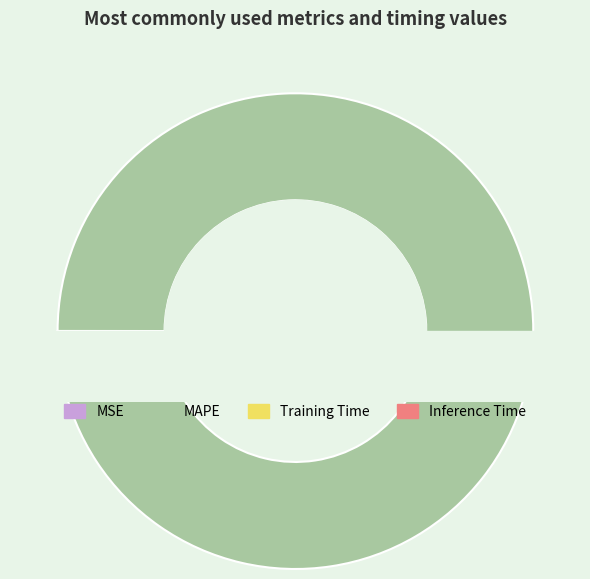

To the nearest percent, what percentage of the pie is Inference Time?

3%